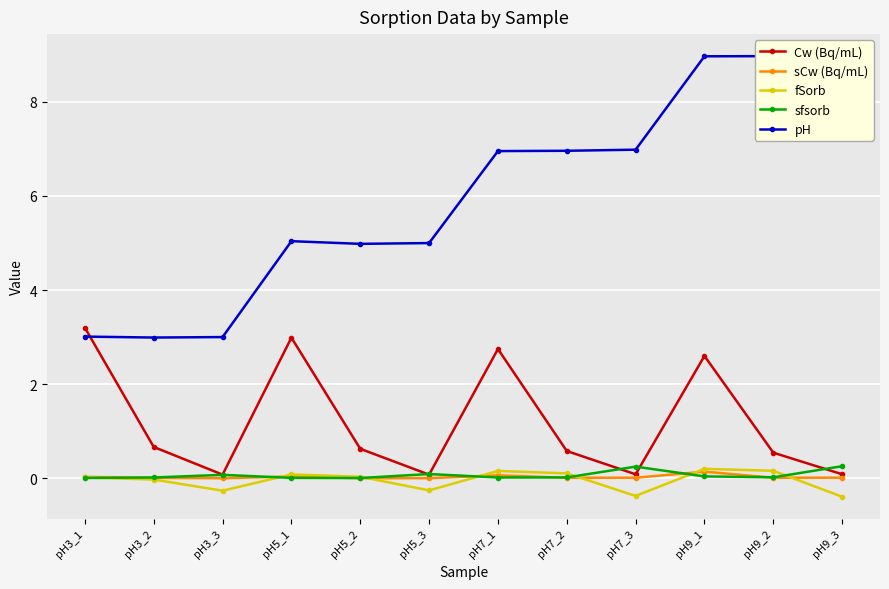

What position from the left is pH5_1?

4